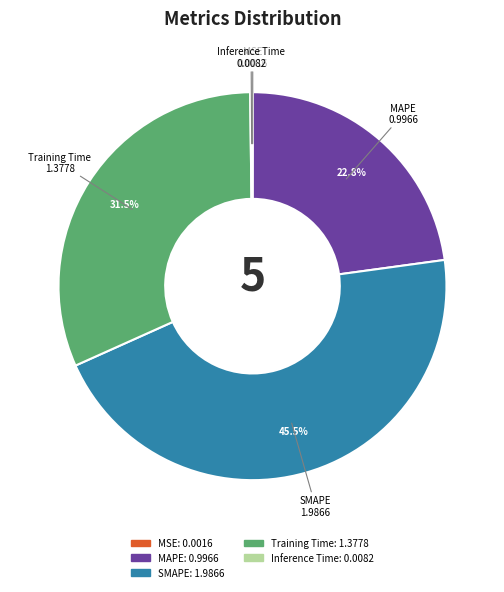

Which has a higher value, SMAPE or MAPE?

SMAPE